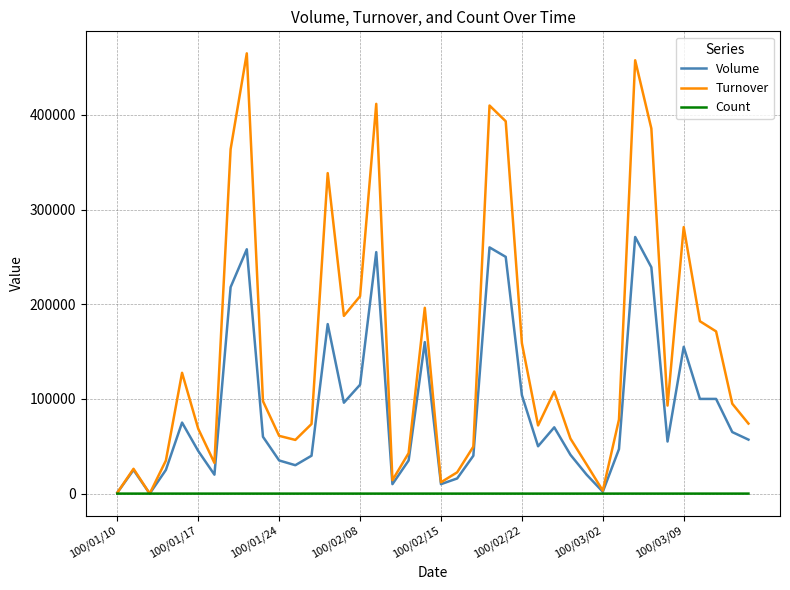

What is the maximum value shown in the chart?

464900